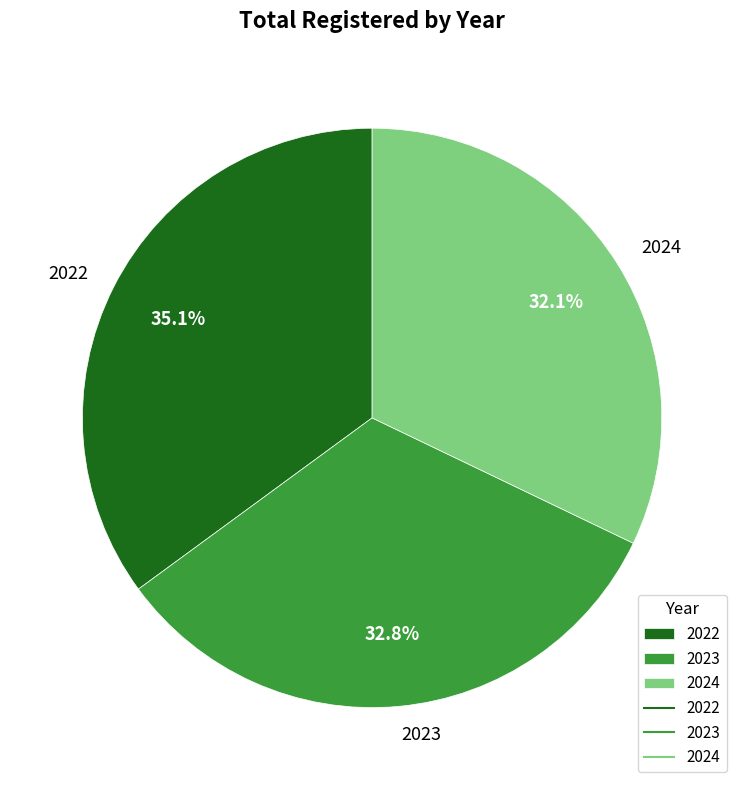

Between 2023 and 2022, which is larger?

2022